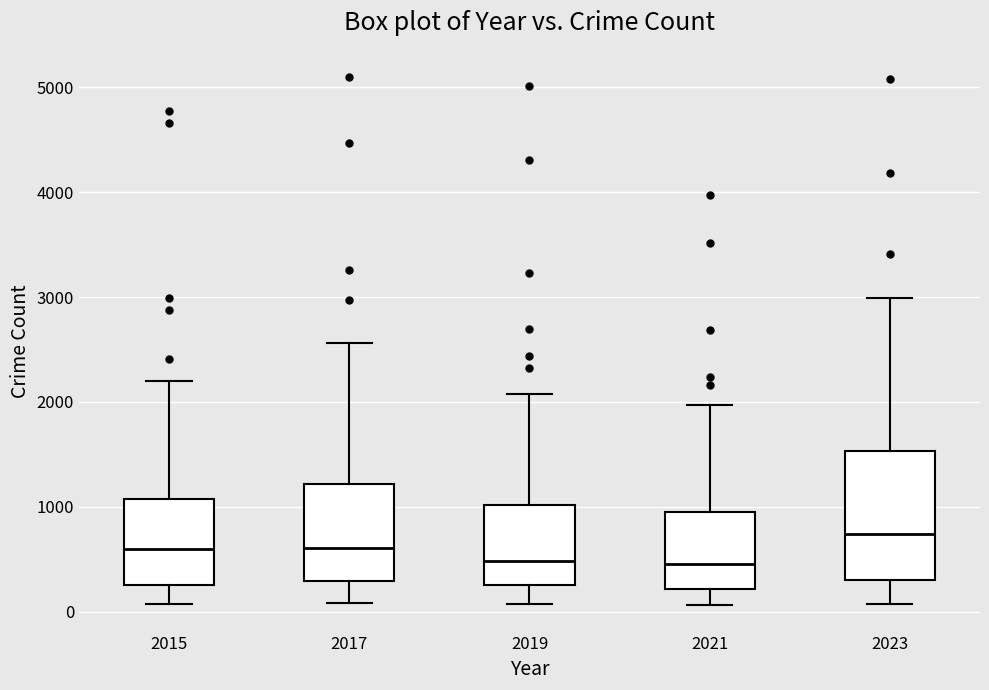

Which box is the tallest, from its lower edge to its upper edge?

2023